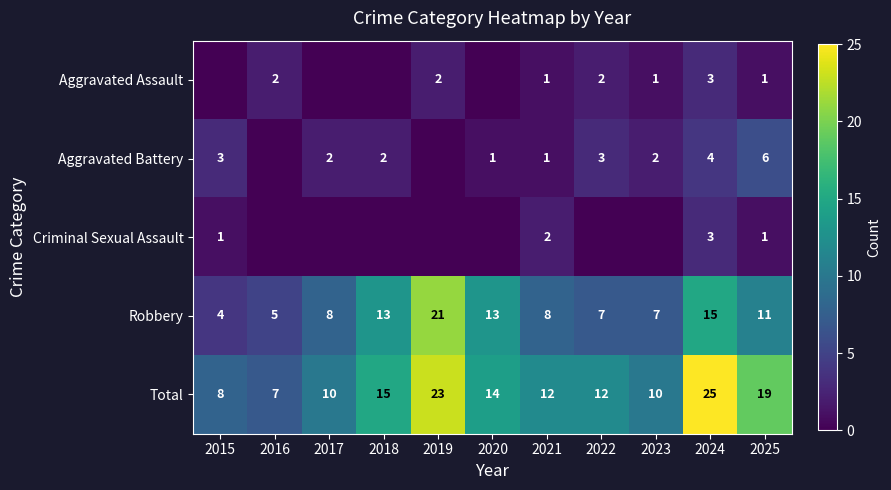

What is the greatest value displayed?

25